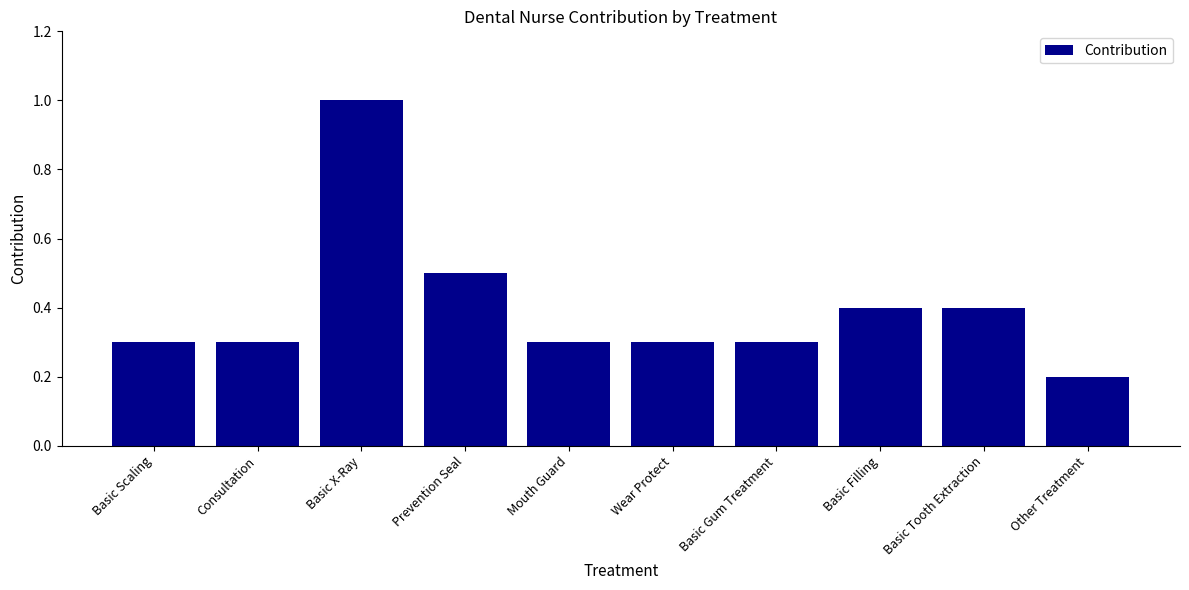

Between Basic Scaling and Prevention Seal, which is larger?

Prevention Seal